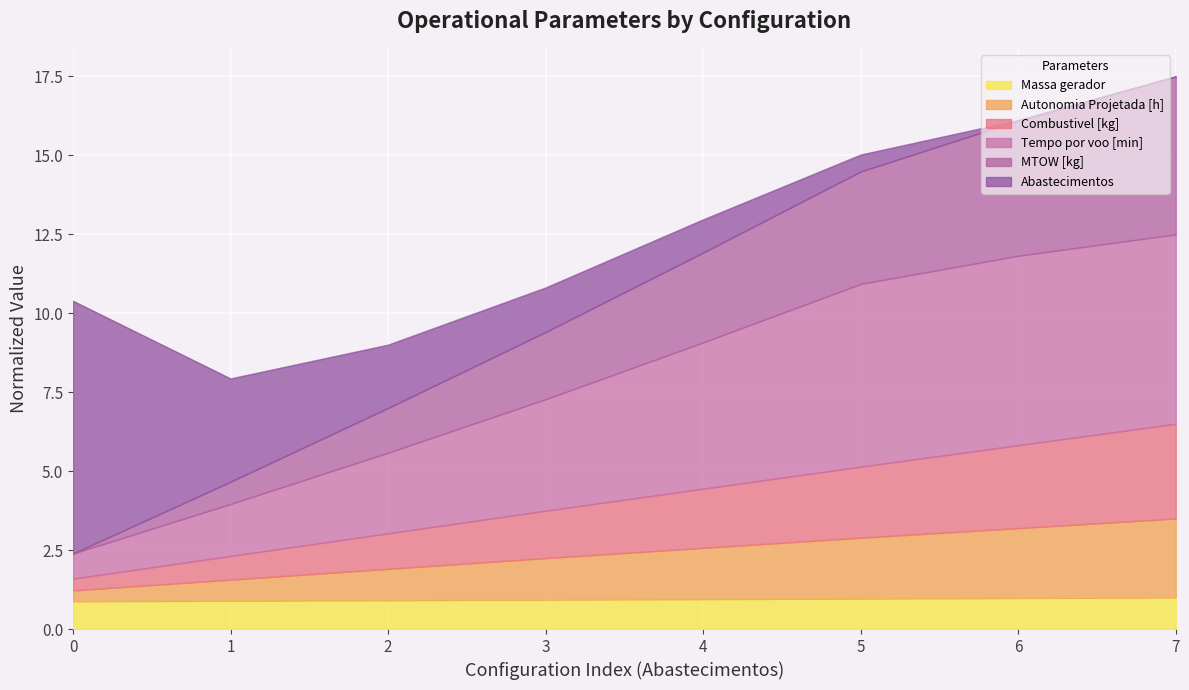

What is the minimum value for Massa gerador?

0.9